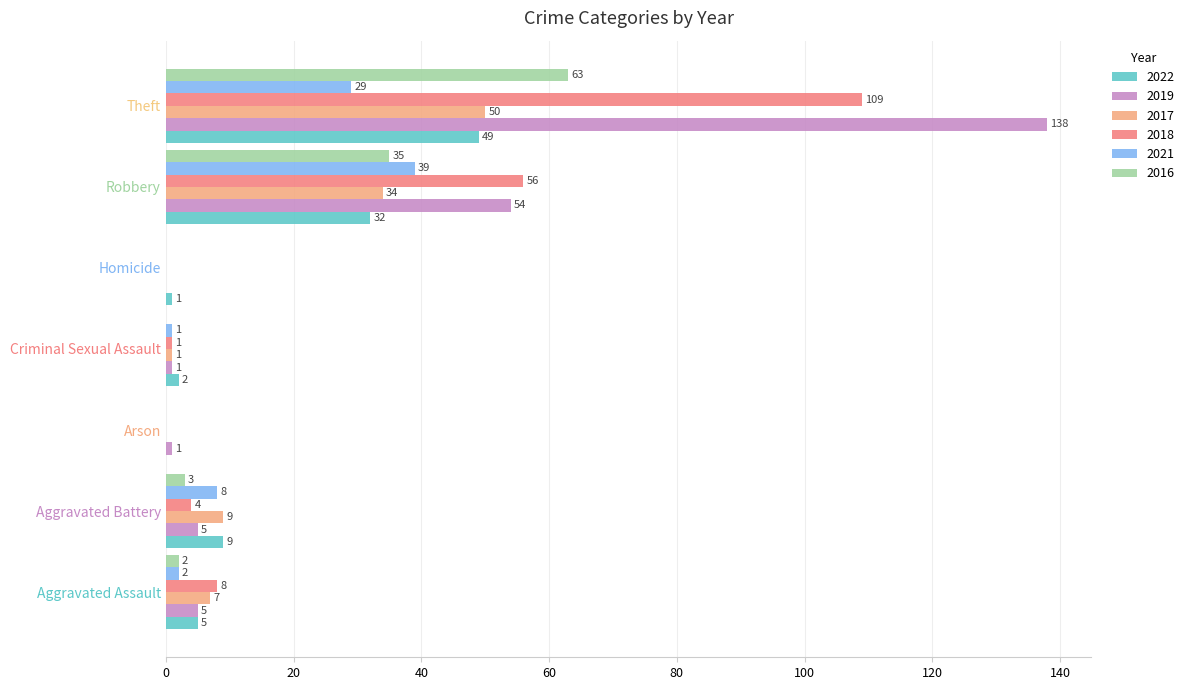

Between Aggravated Assault and Arson, which series saw the biggest shift?

2018